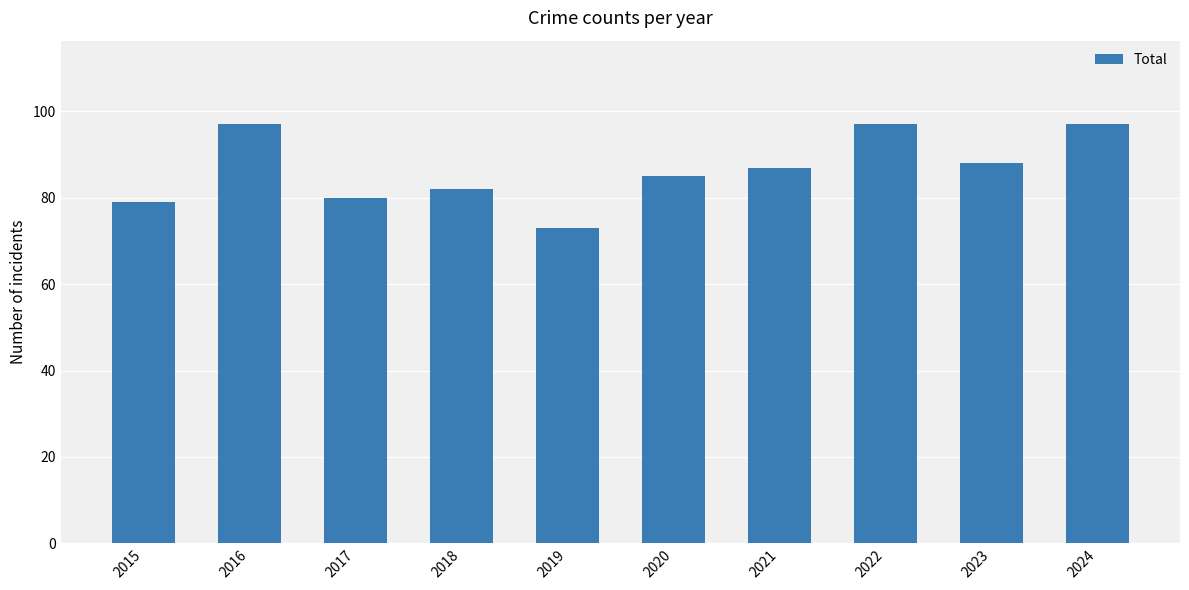

What is the minimum value shown in the chart?

73